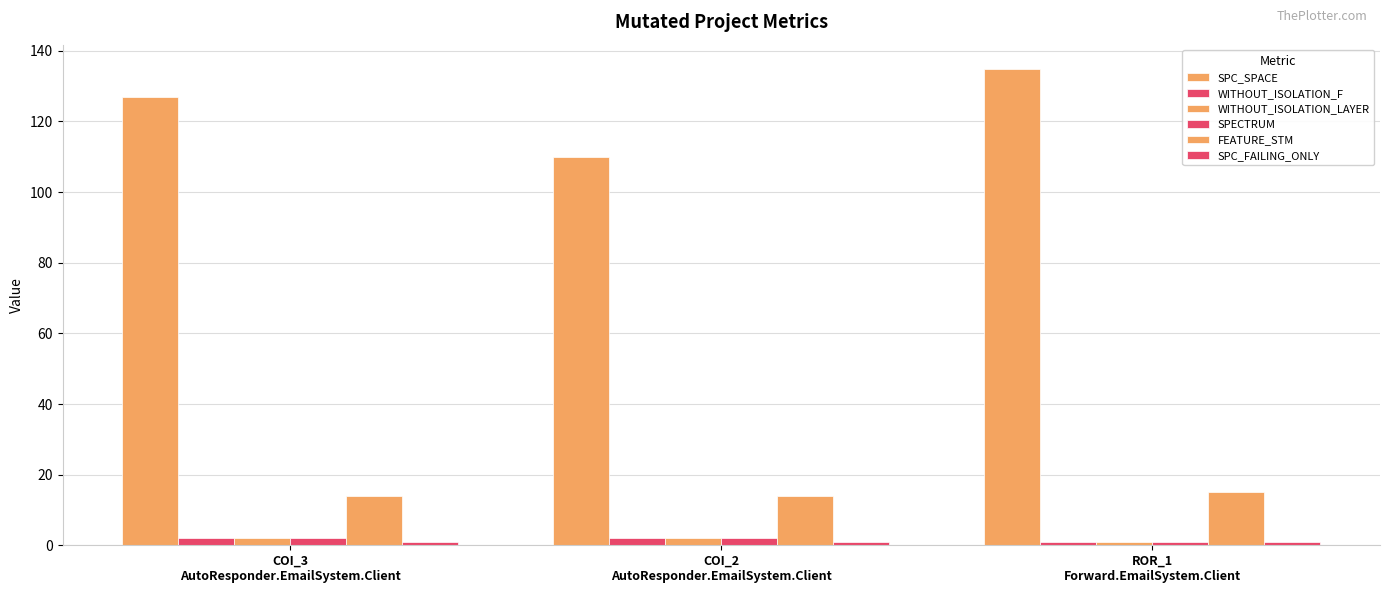

How many series are shown in this chart?

6